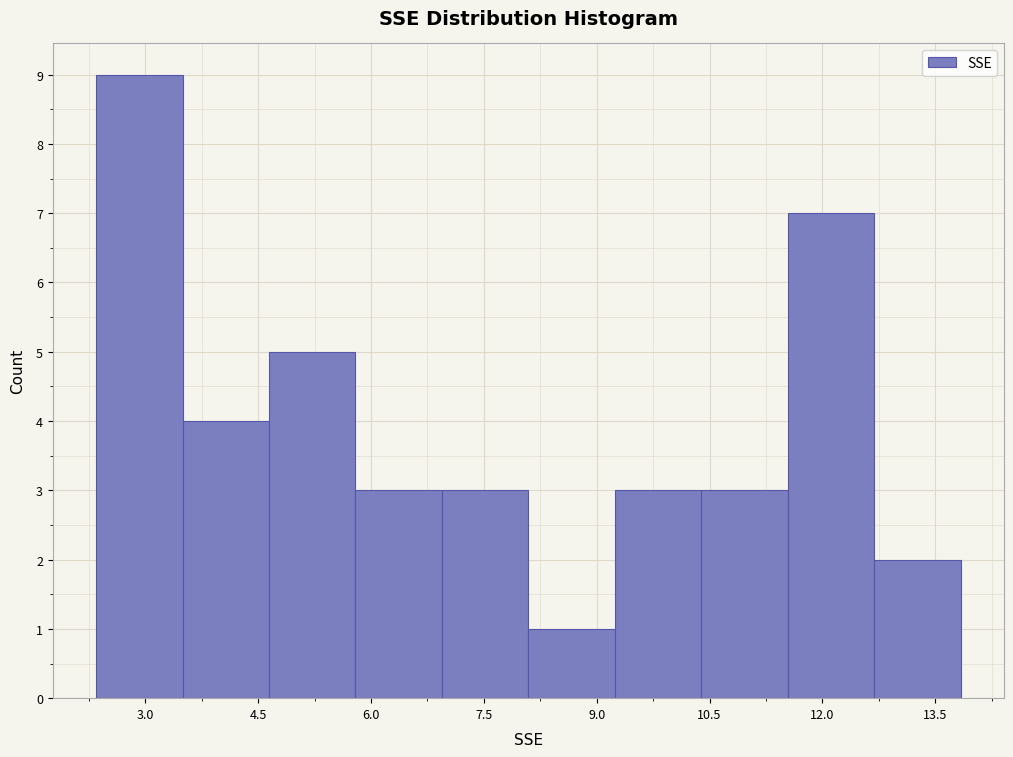

Reading left to right, list every bar in this chart as the range it spans on the x-axis followed by its height. Neither the bar edges nor the heights are printed on the chart, so give them approximately, as read against the axes.

2.4 to 3.4: 9
3.4 to 4.6: 4
4.6 to 5.8: 5
5.8 to 7.0: 3
7.0 to 8.0: 3
8.0 to 9.2: 1
9.2 to 10.4: 3
10.4 to 11.6: 3
11.6 to 12.6: 7
12.6 to 13.8: 2